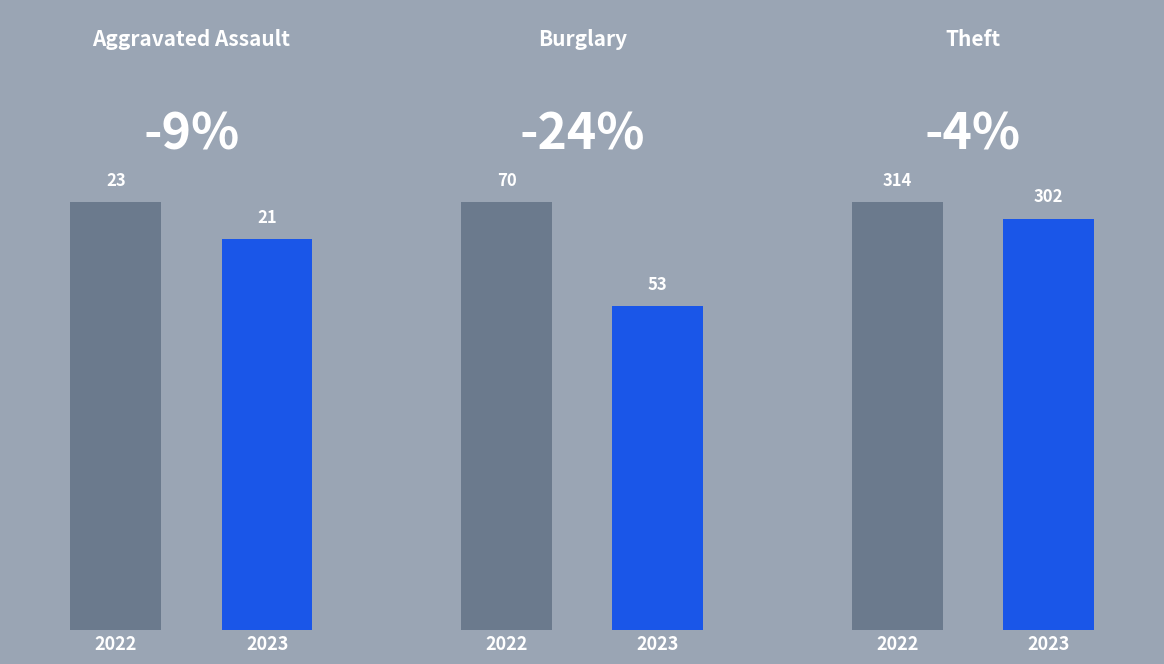

How many distinct data groups are displayed?

2